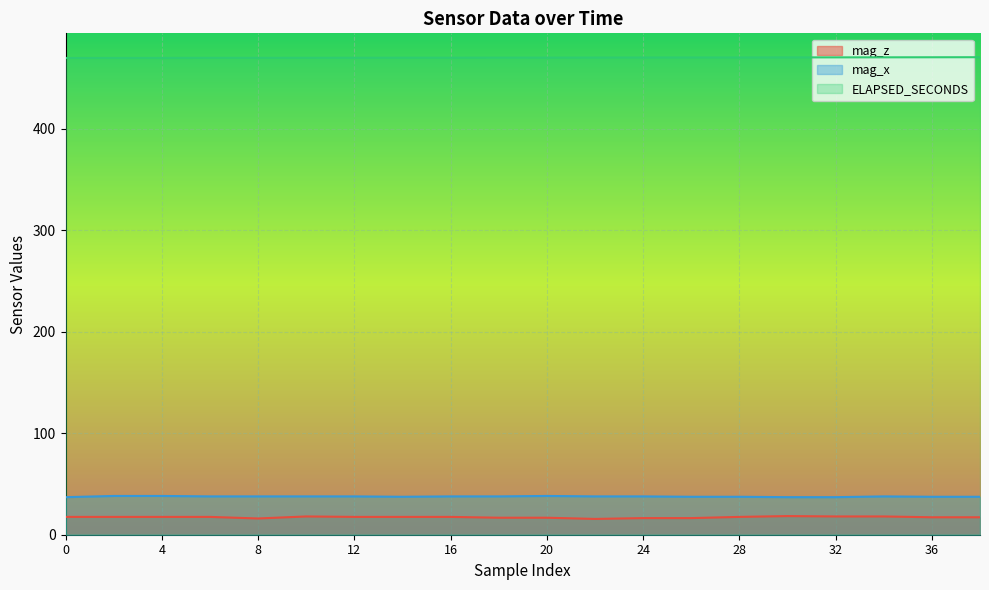

At which label is mag_z closest to 16?

8